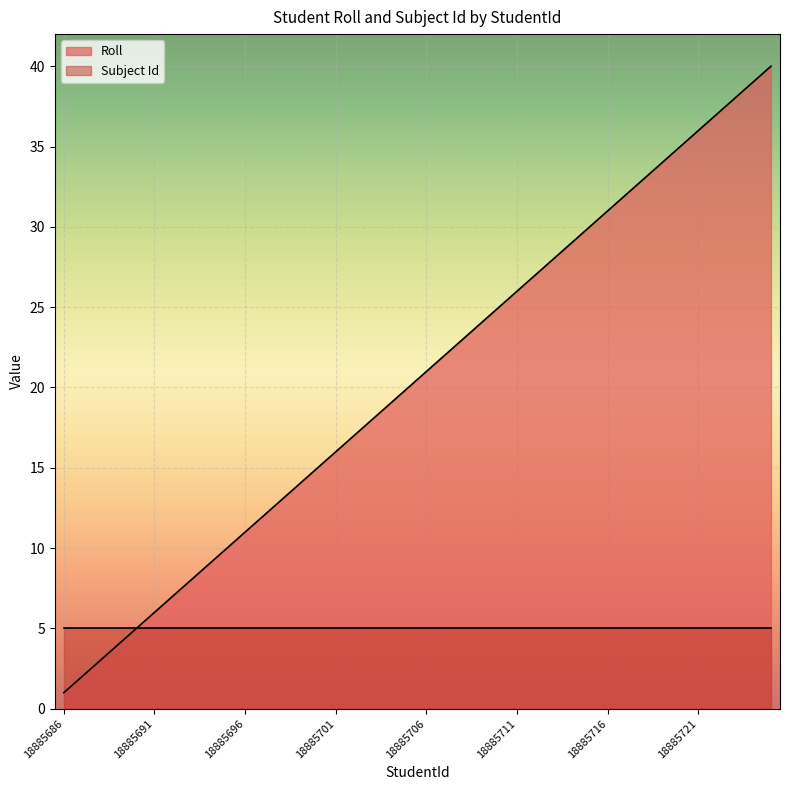

At which category does the chart reach its peak across all series?

18885725